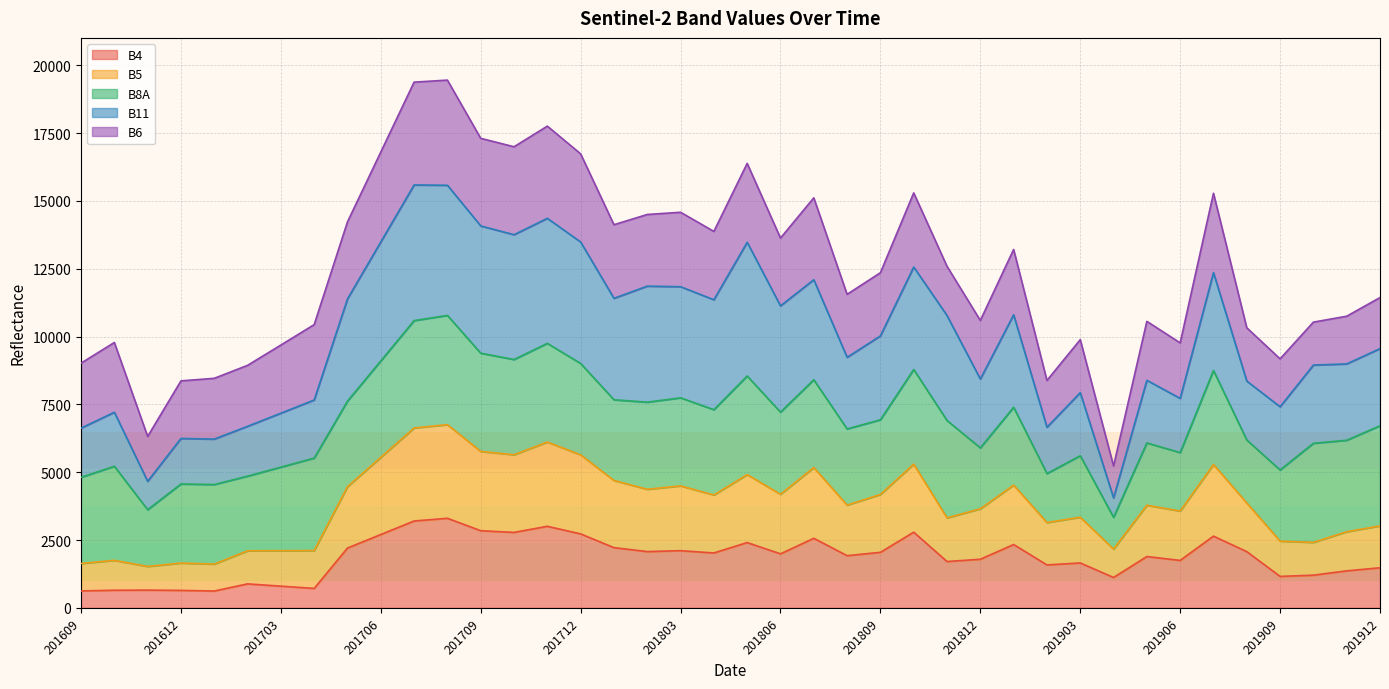

Which series changed the most between 201802 and 201803?

B5